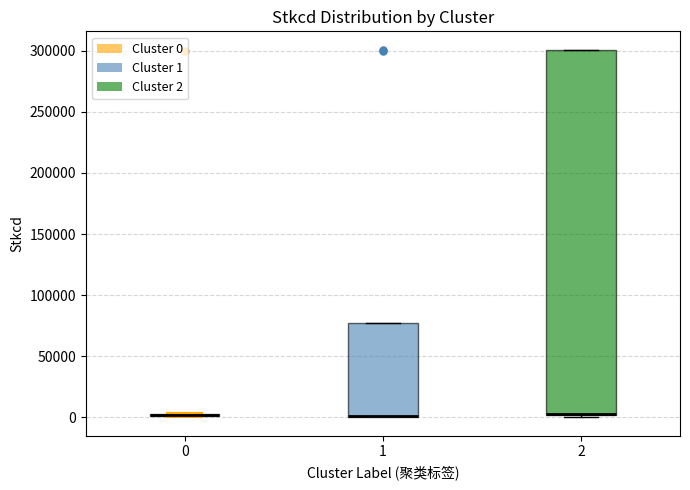

Comparing the boxes themselves (not the whiskers), which one is the tallest?

2